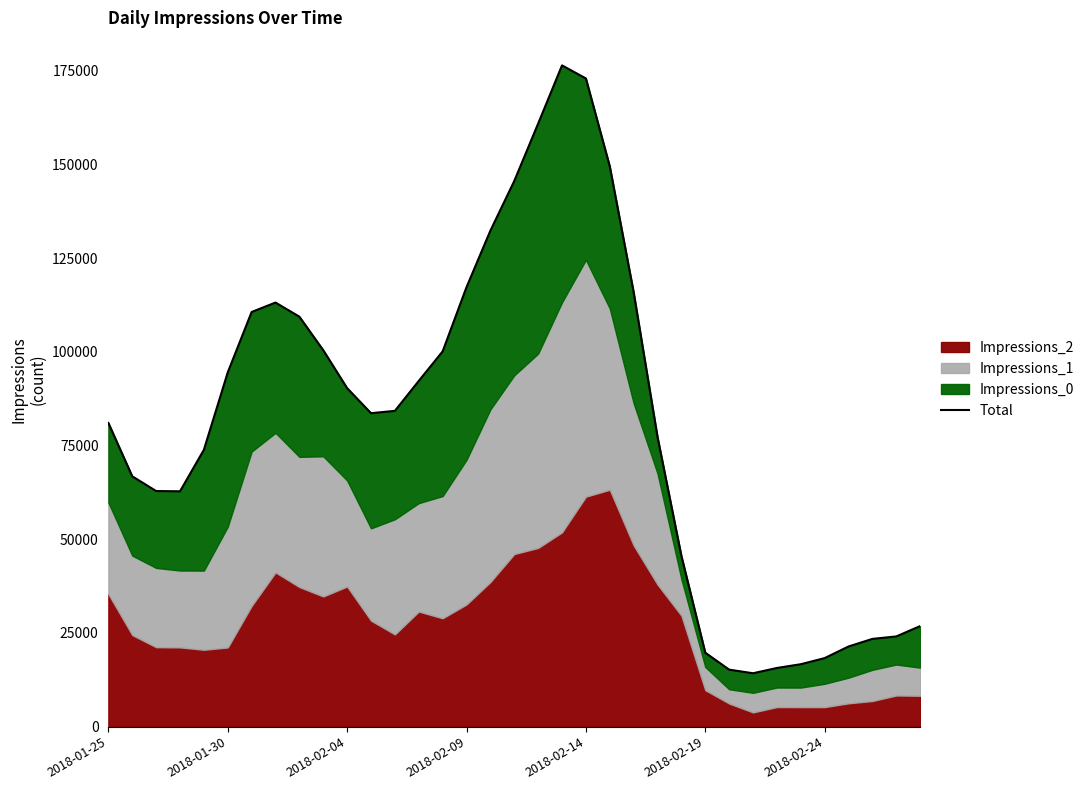

Reading left to right, transcribe all the data shown in this chart.

81023	66788	62860	62789	73867	94520	110631	113146	109376	100427	90304	83627	84252	92242	100118	117255	132333	145587	160897	176421	172939	149498	115912	77292	45544	19727	15207	14246	15654	16656	18285	21387	23411	24067	26830